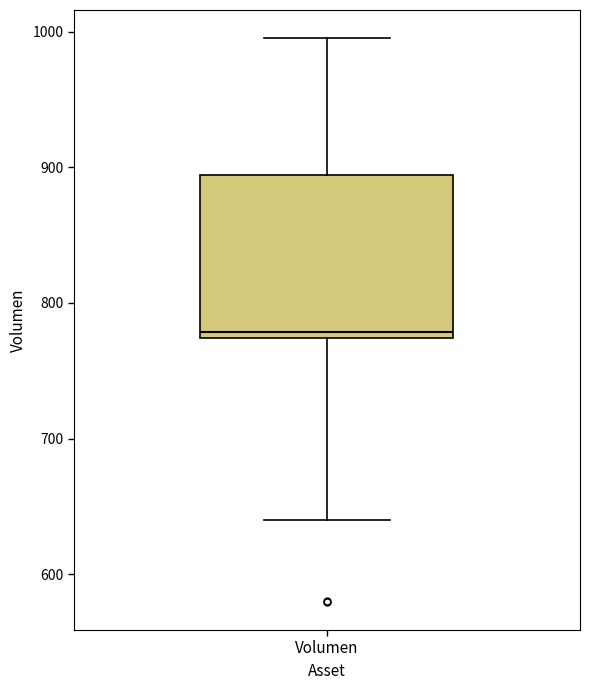

Read this box plot against the y-axis: the position of the median line, the range covered by the box, and the ends of both whiskers. The values are not printed on the chart, so give them approximately, as read against the axis.

median 780, box 770 to 890, whiskers 640 to 1000